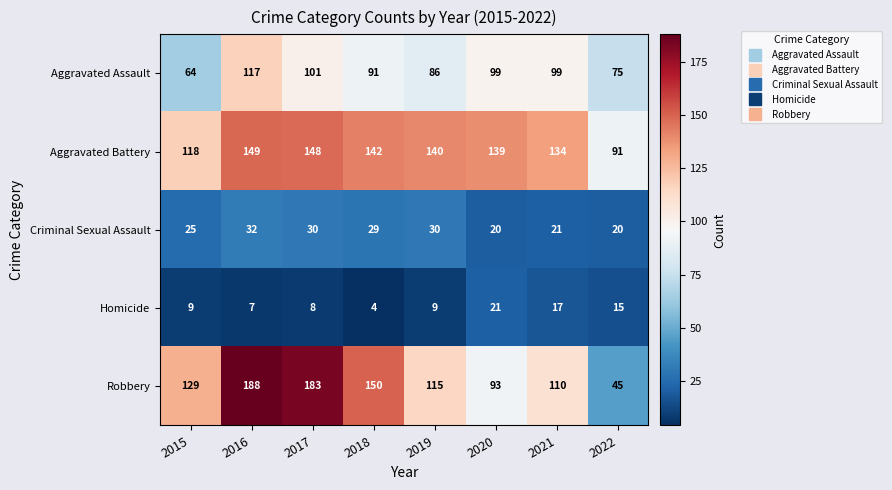

Which series has the widest spread of values?

Robbery